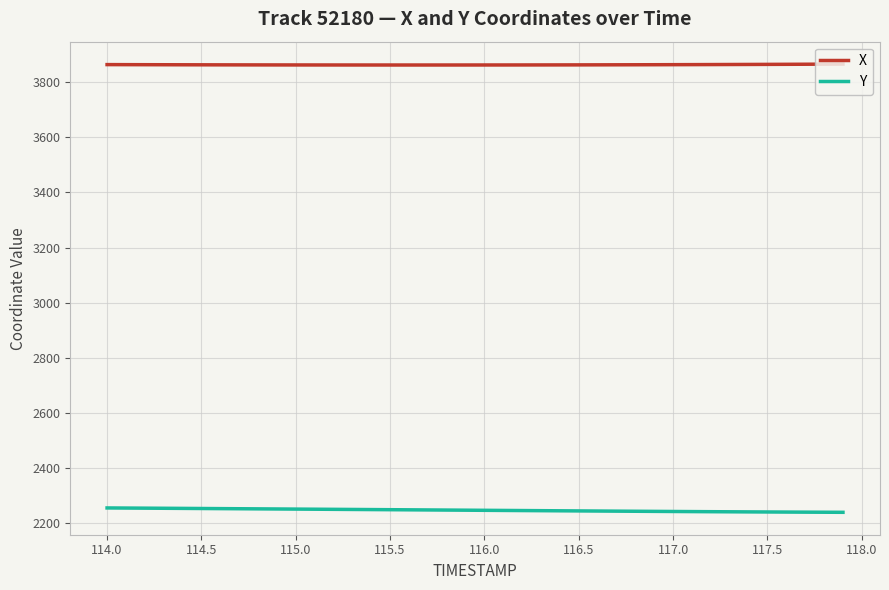

True or false: Y and X intersect in this chart.

False